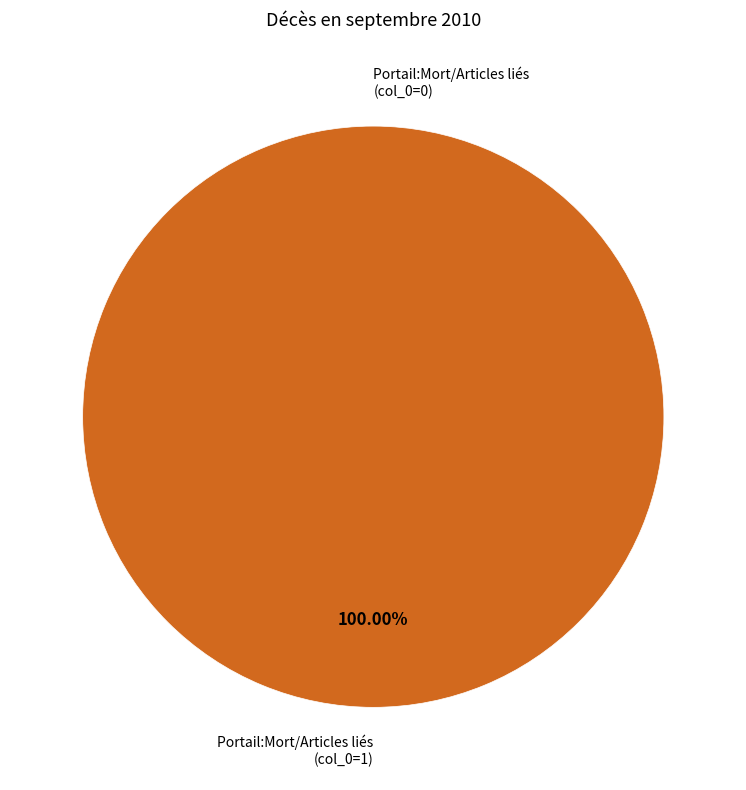

Is it true that Row 1 is 100% of the pie?

True